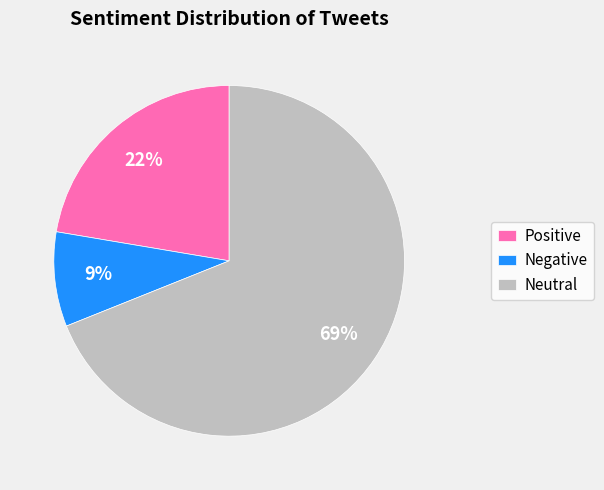

Count the number of slices in the pie.

3